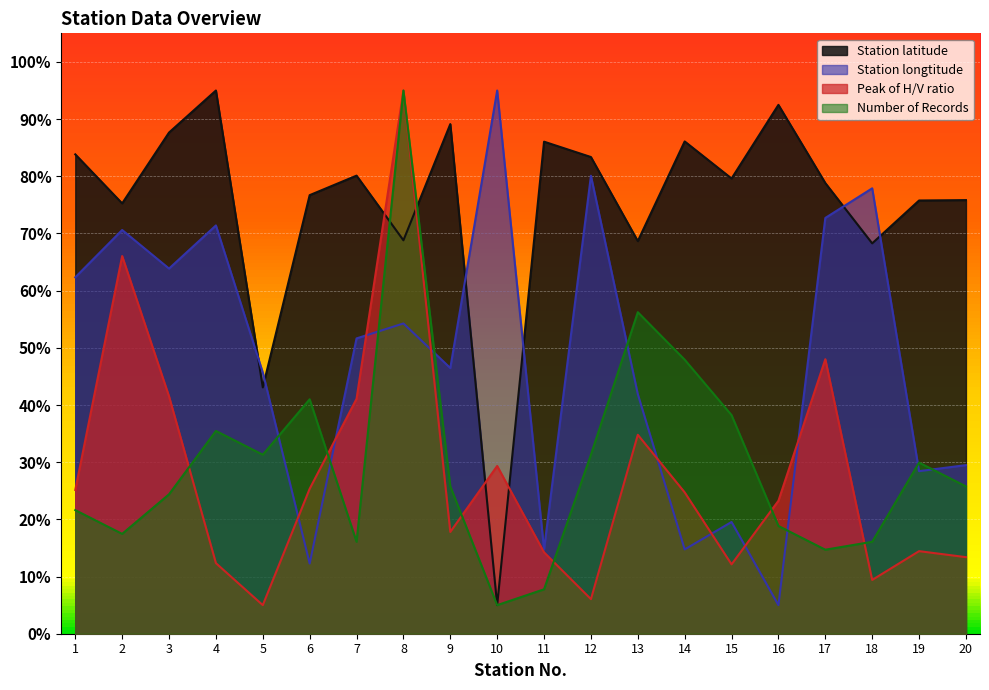

How many series are shown in this chart?

4